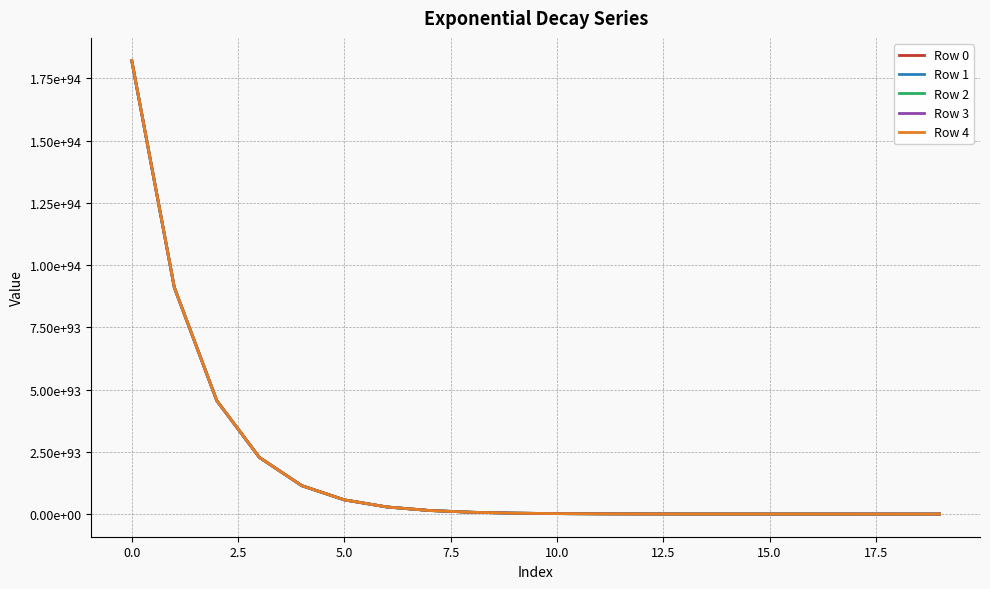

True or false: Row 4 and Row 0 cross at least once.

False